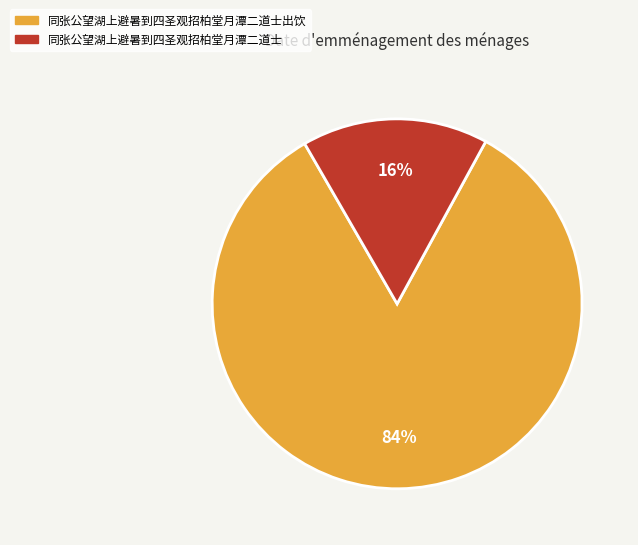

Is there any slice that represents more than half of the pie?

Yes